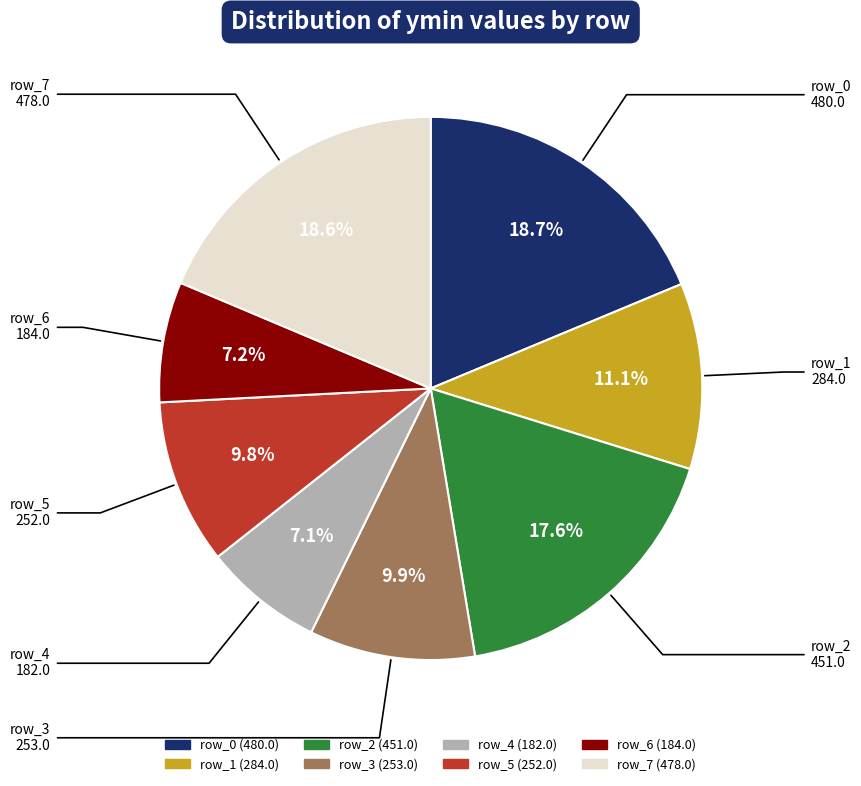

The row_0 slice represents 19% of the pie. True or false?

True